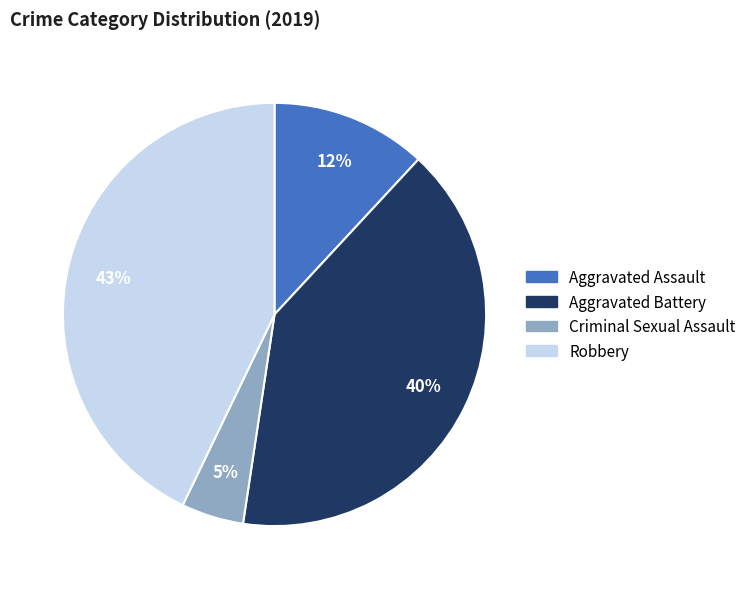

To the nearest percent, what is the average slice percentage?

25%